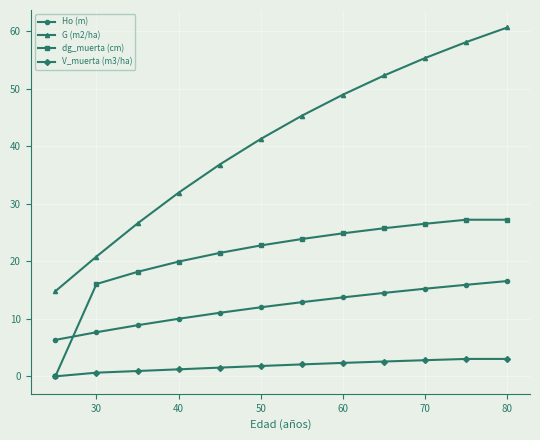

Which series has the largest range (max minus min)?

G (m2/ha)